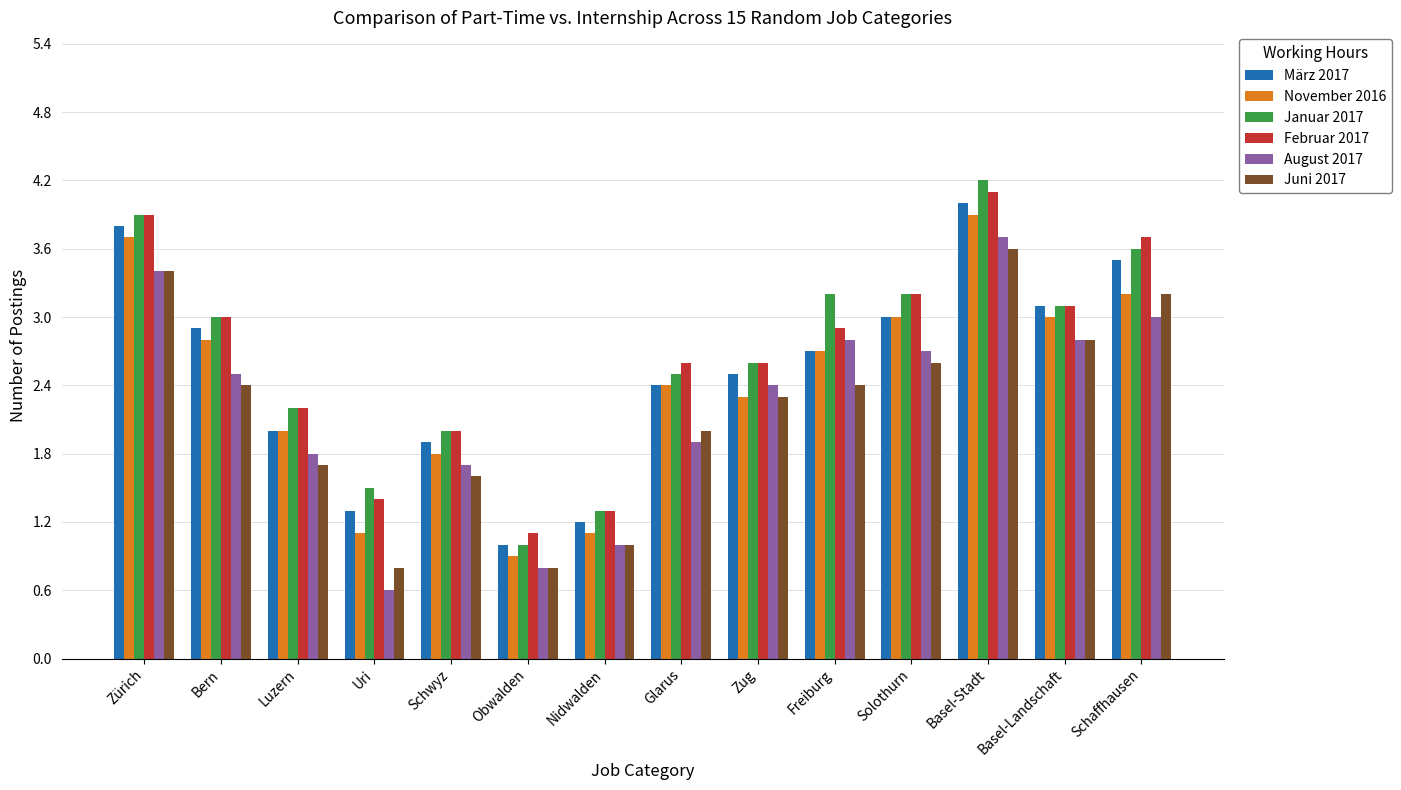

Where does the Juni 2017 series first go above 2?

Zürich